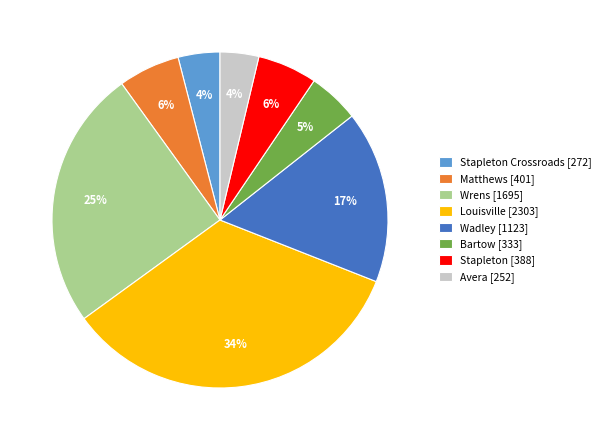

Which slice is the largest?

Louisville [2303]